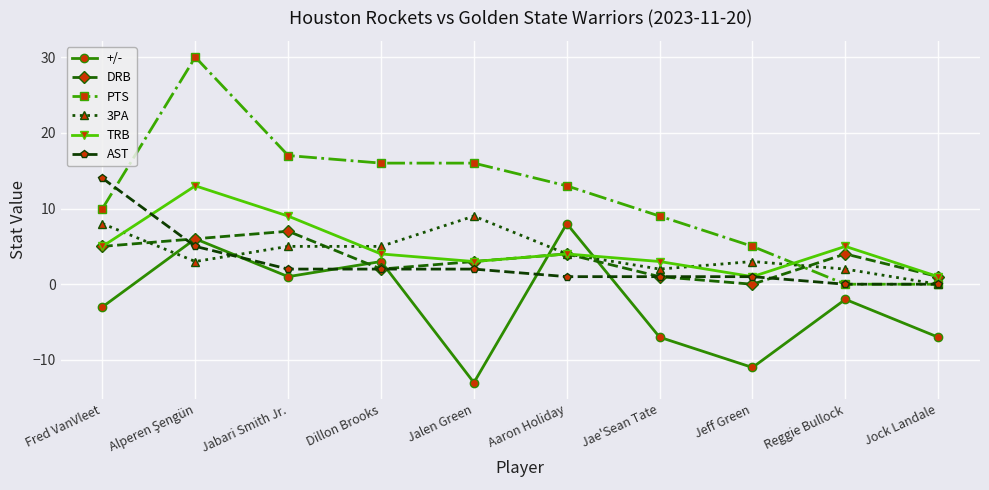

What is the maximum value for 3PA?

9